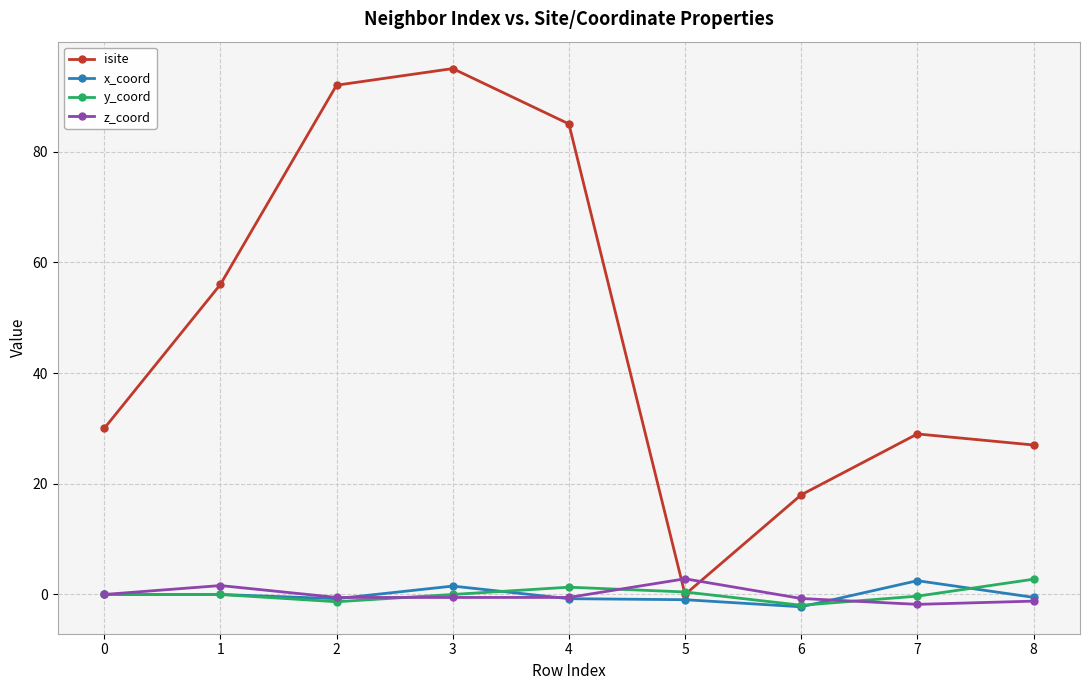

What is the lowest value of the x_coord series?

-2.2